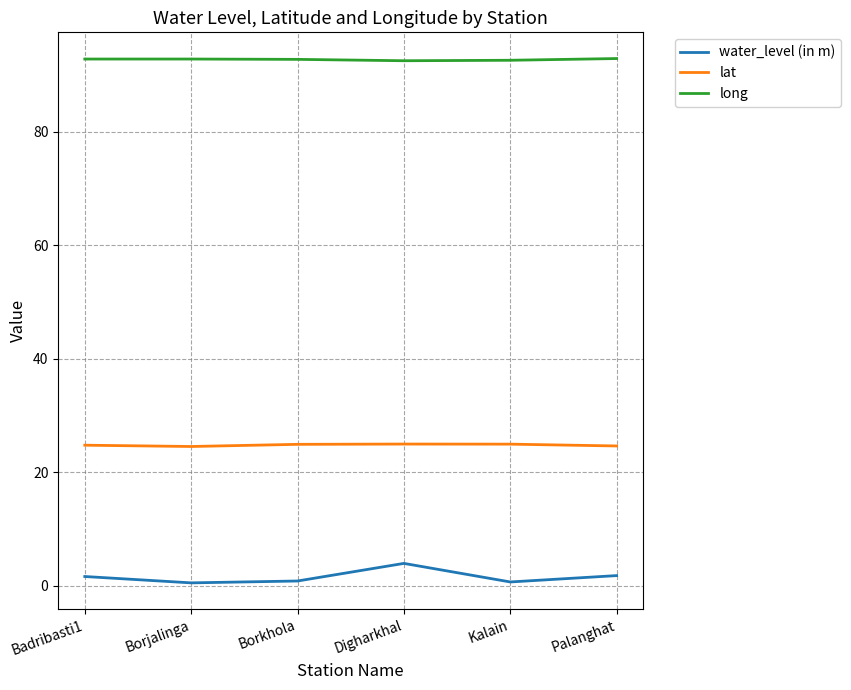

Which series has the widest spread of values?

water_level (in m)